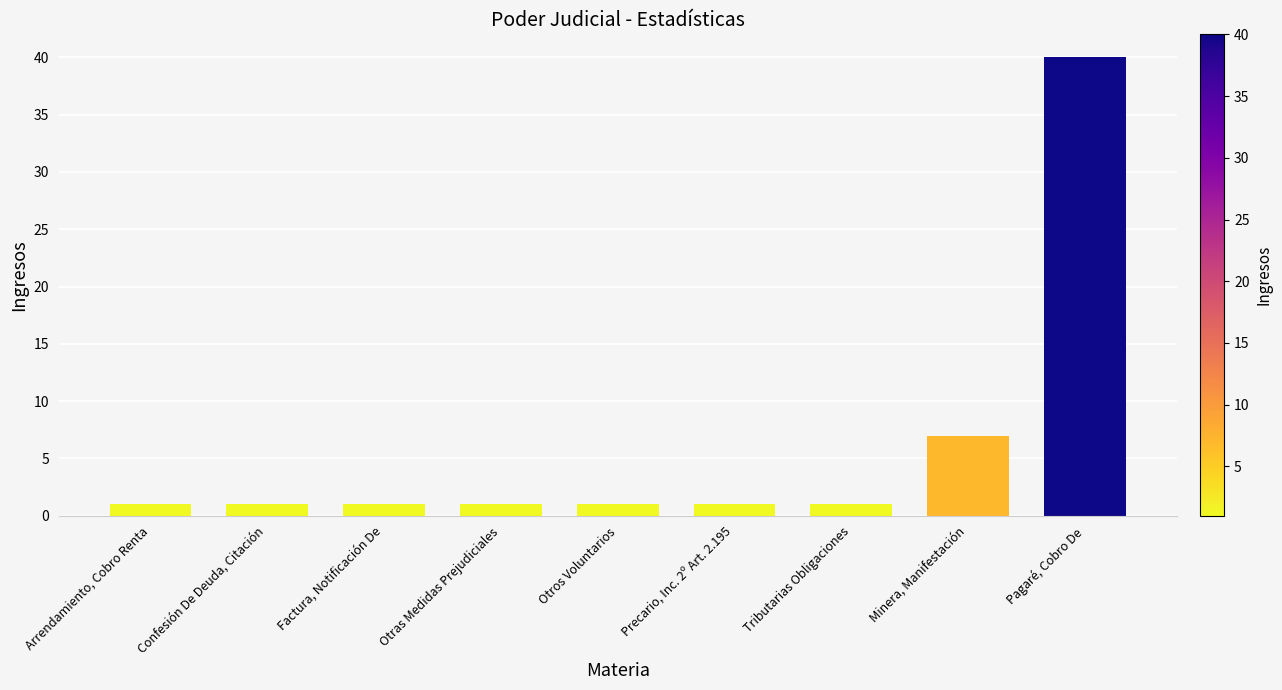

Reading left to right, transcribe all the data shown in this chart.

1	1	1	1	1	1	1	7	40